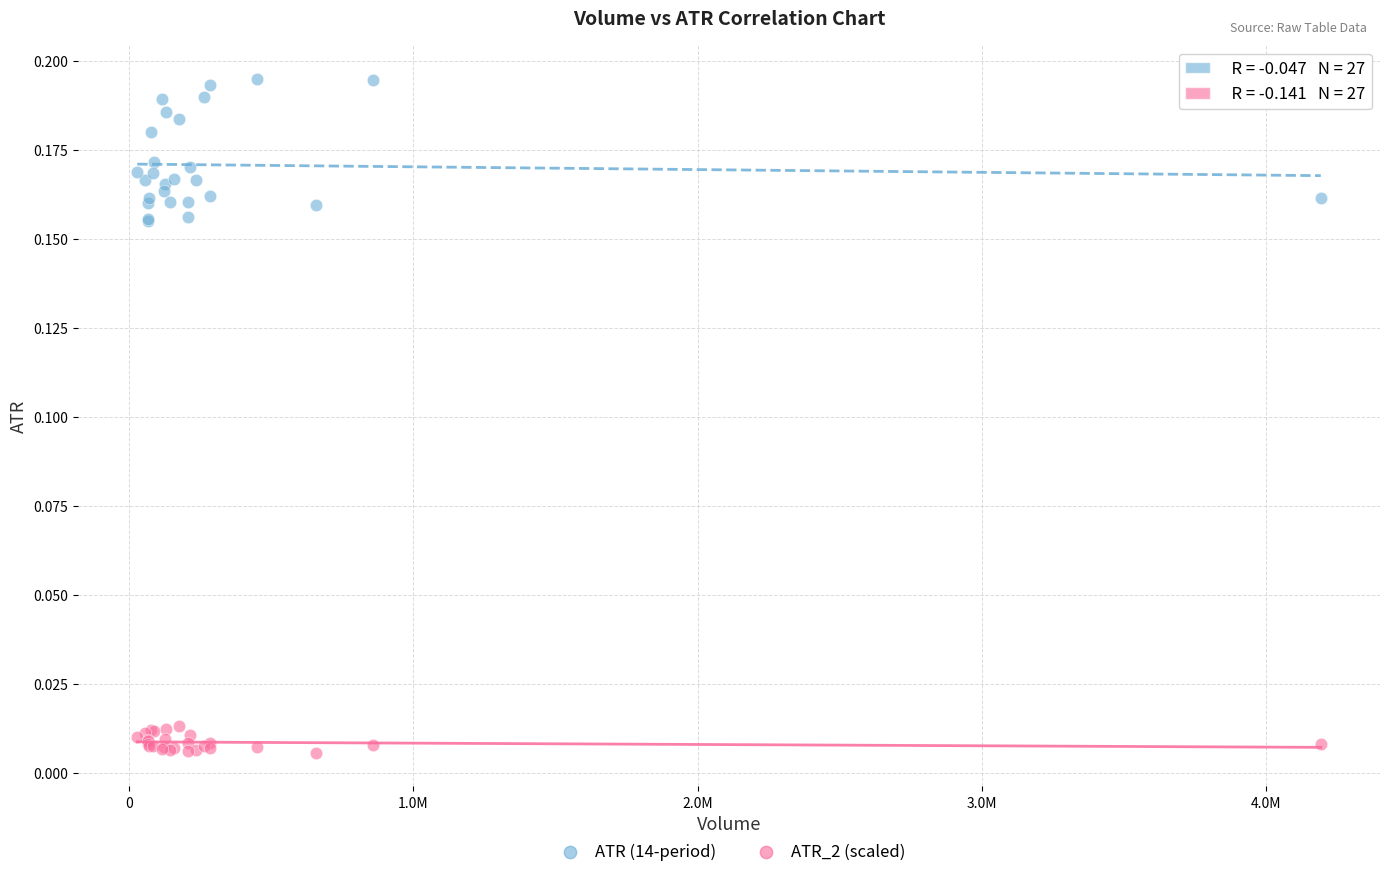

Which series reaches the minimum Y coordinate?

ATR_2 (scaled)